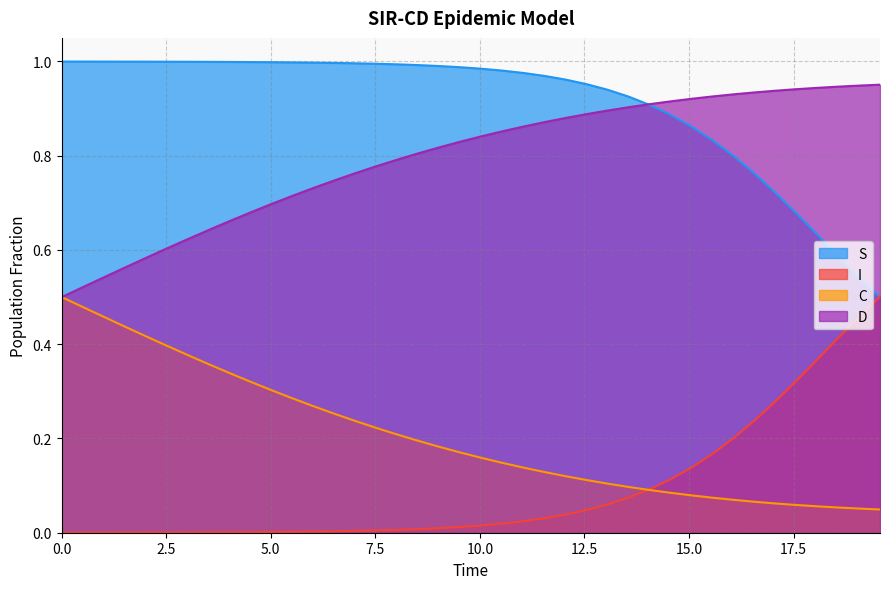

Reading left to right, transcribe all the data shown in this chart.

S: 1.0	1.0	1.0	1.0	1.0	1.0	1.0	1.0	1.0	1.0	1.0	1.0	1.0	1.0	1.0	1.0	1.0	1.0	1.0	1.0	1.0	1.0	1.0	1.0	1.0	1.0	0.9	0.9	0.9	0.9	0.9	0.8	0.8	0.8	0.7	0.7	0.6	0.6	0.5	0.5
I: 0.0	0.0	0.0	0.0	0.0	0.0	0.0	0.0	0.0	0.0	0.0	0.0	0.0	0.0	0.0	0.0	0.0	0.0	0.0	0.0	0.0	0.0	0.0	0.0	0.0	0.0	0.1	0.1	0.1	0.1	0.1	0.2	0.2	0.2	0.3	0.3	0.4	0.4	0.5	0.5
C: 0.5	0.5	0.5	0.4	0.4	0.4	0.4	0.4	0.3	0.3	0.3	0.3	0.3	0.3	0.2	0.2	0.2	0.2	0.2	0.2	0.2	0.1	0.1	0.1	0.1	0.1	0.1	0.1	0.1	0.1	0.1	0.1	0.1	0.1	0.1	0.1	0.1	0.1	0.1	0.0
D: 0.5	0.5	0.5	0.6	0.6	0.6	0.6	0.6	0.7	0.7	0.7	0.7	0.7	0.7	0.8	0.8	0.8	0.8	0.8	0.8	0.8	0.9	0.9	0.9	0.9	0.9	0.9	0.9	0.9	0.9	0.9	0.9	0.9	0.9	0.9	0.9	0.9	0.9	0.9	1.0